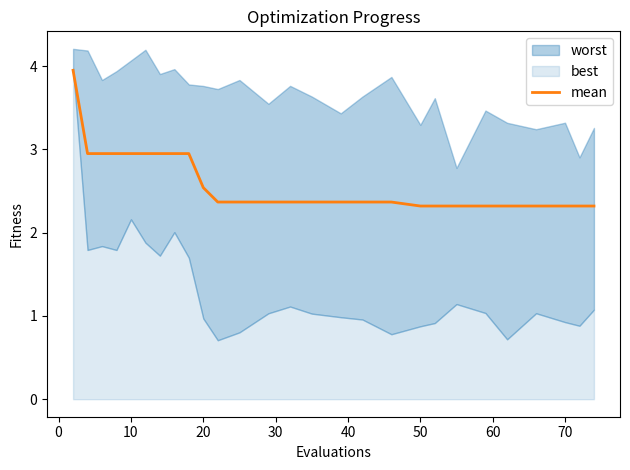

Is it true that mean equals 3.3 at 20?

False